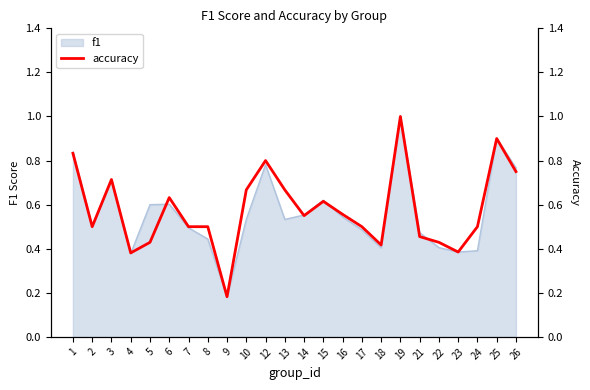

Reading right to left, extract all data points from this chart.

0.8	0.9	0.5	0.4	0.4	0.5	1.0	0.4	0.5	0.6	0.6	0.6	0.7	0.8	0.7	0.2	0.5	0.5	0.6	0.4	0.4	0.7	0.5	0.8